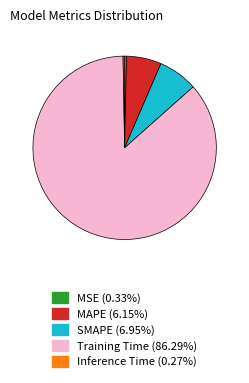

Combined, do SMAPE and MAPE account for over 50%?

No